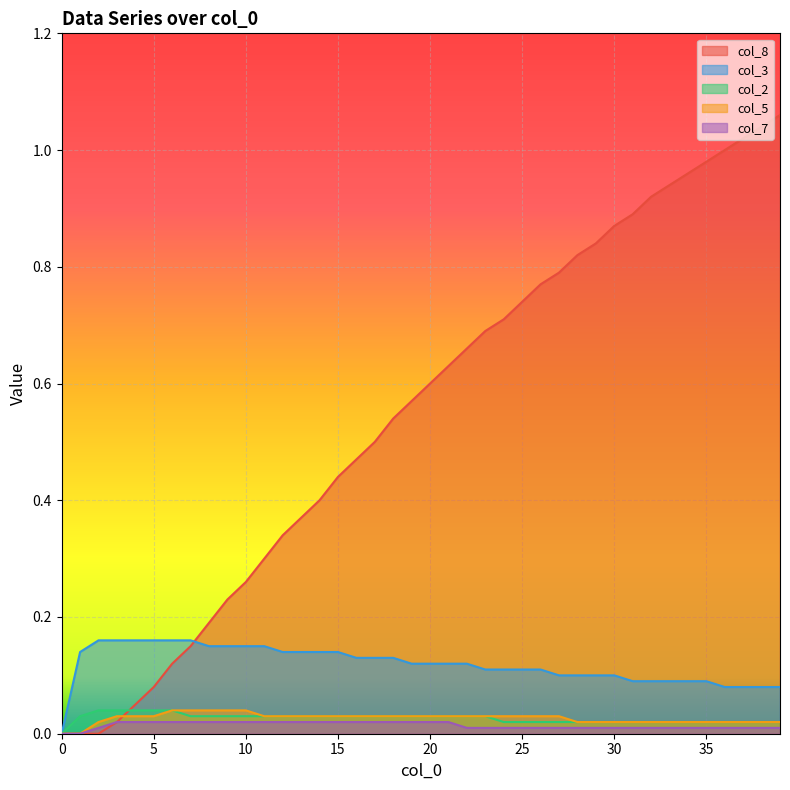

How many values in col_2 are above zero?

39